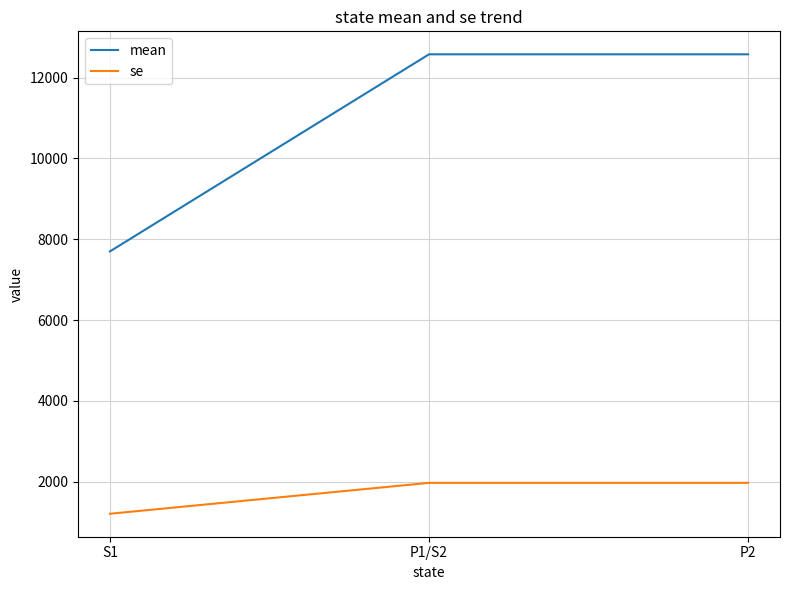

Rank the series by their maximum value, from highest to lowest.

mean, se